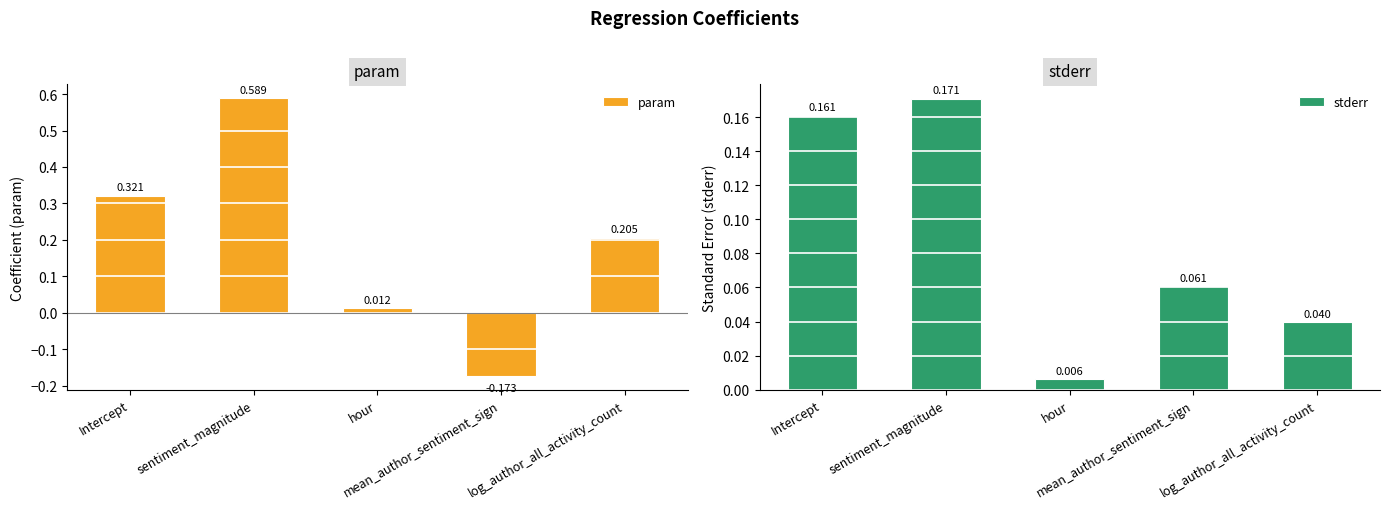

What is the average value of the param series?

0.2